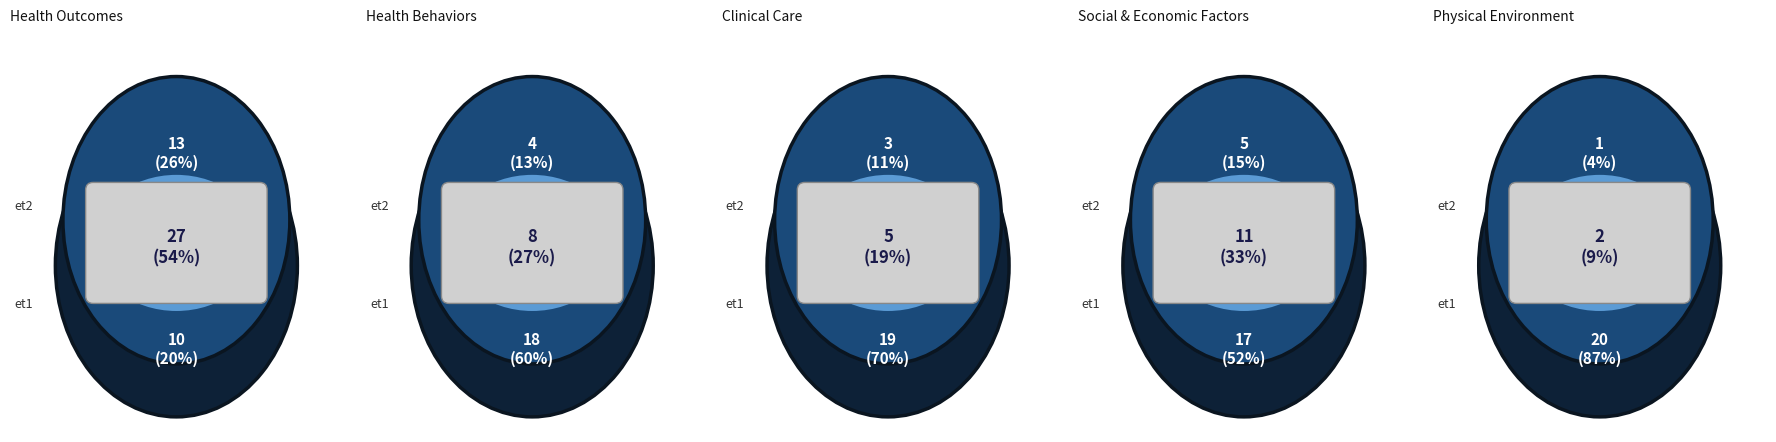

Is the sum of Health Behaviors and Clinical Care greater than half?

No